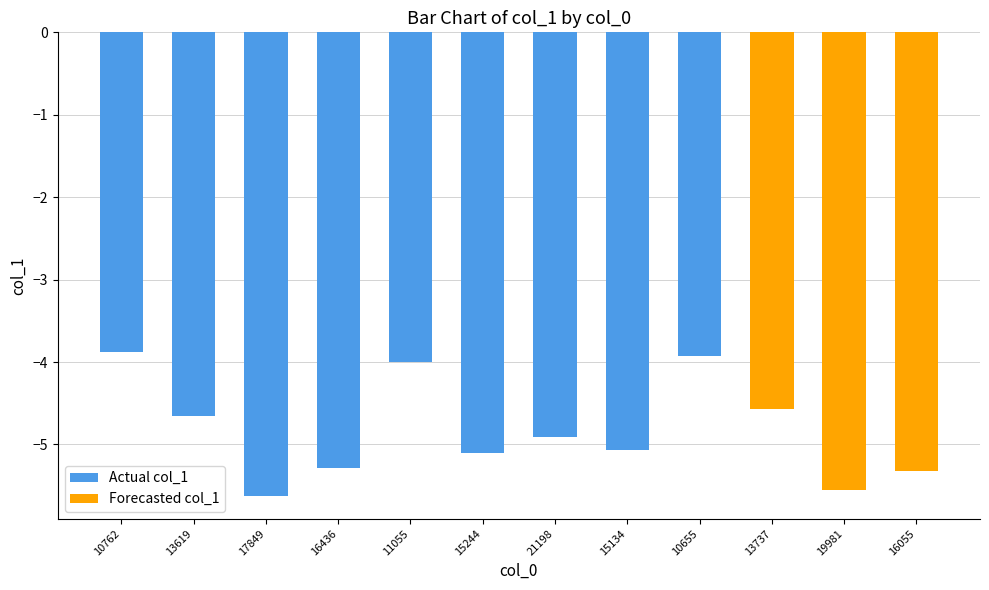

Which label corresponds to the largest value in the chart?

10762